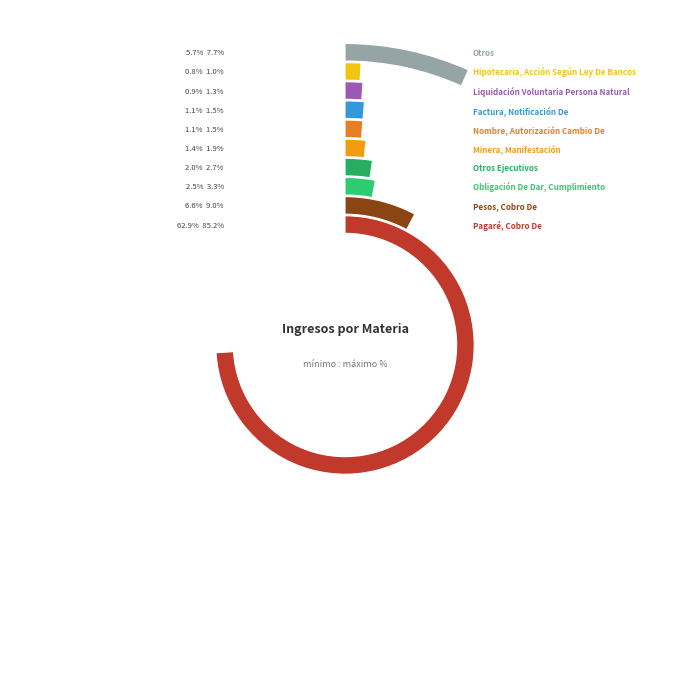

Combined, what portion of the pie is Pesos, Cobro De and Otros?

14.5%